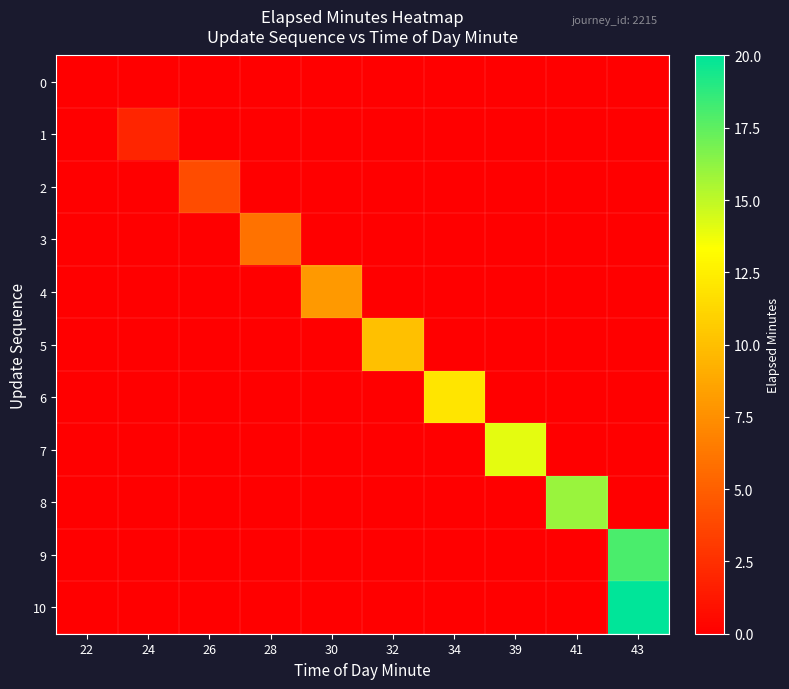

Which series has the widest spread of values?

10